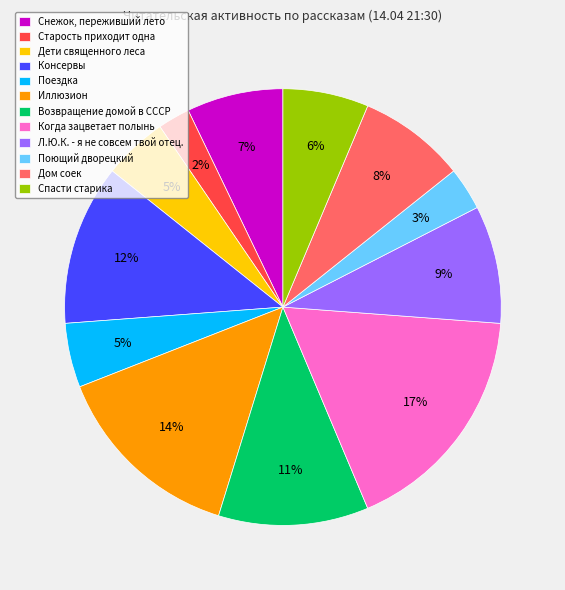

Combined, do Поющий дворецкий and Поездка account for over 50%?

No